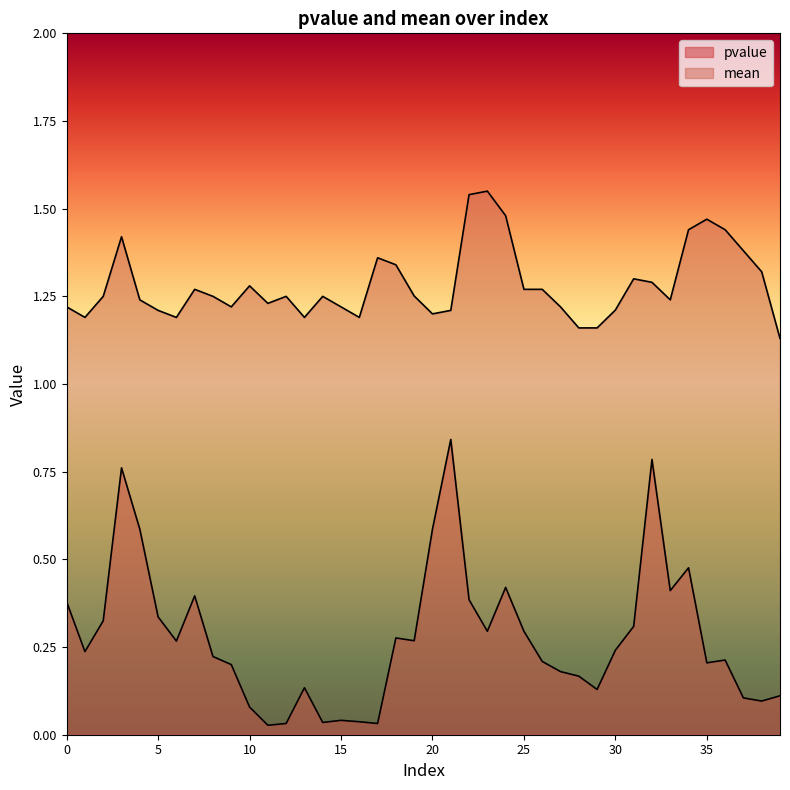

What is the sum of the mean values at 29 and 3?

2.6